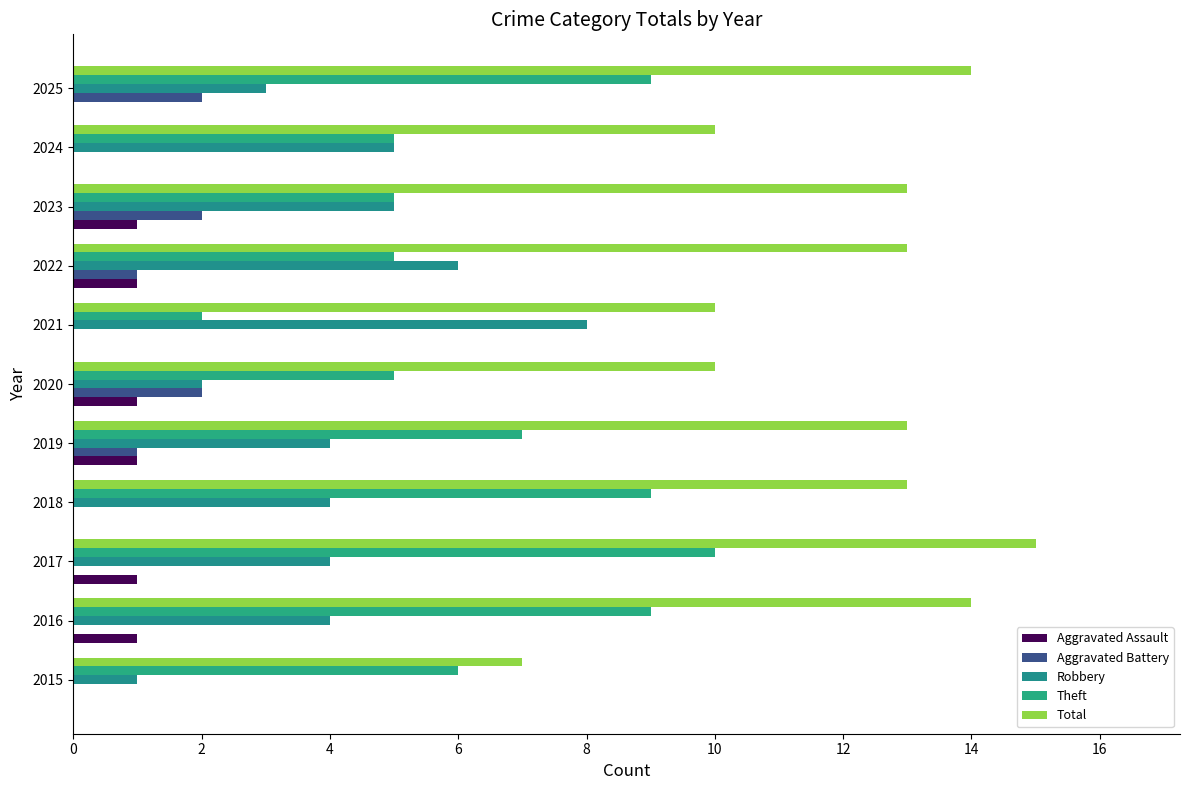

Count the number of data series in this chart.

5